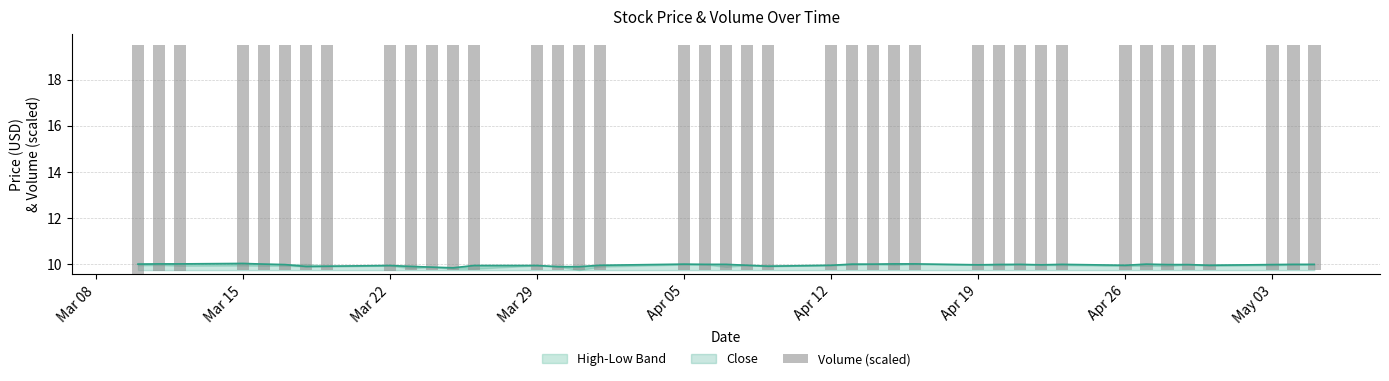

How many values are between 9 and 10?

40